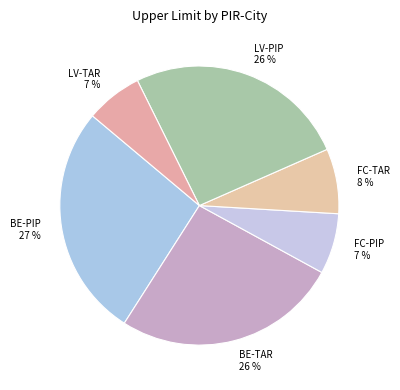

Combined, do LV-TAR and BE-TAR account for over 50%?

No